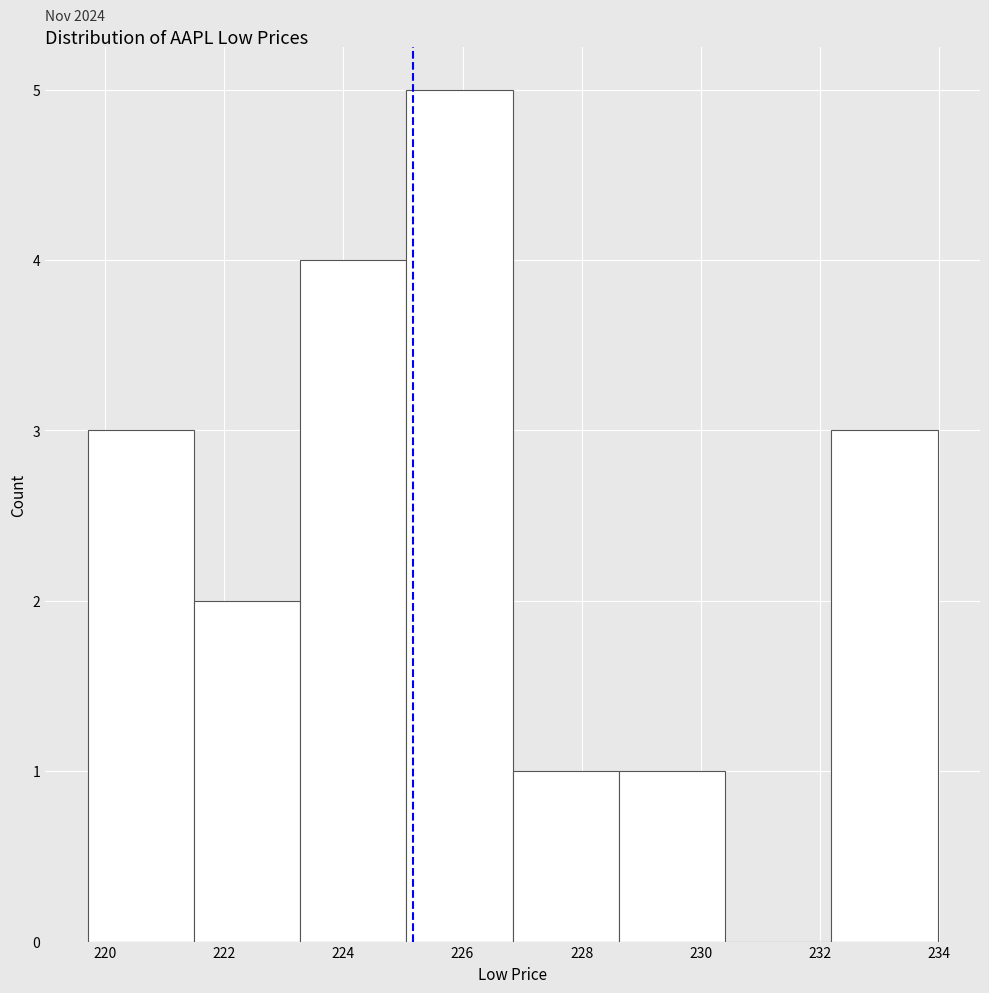

Which range on the x-axis has the tallest bar?

225.0 to 226.8